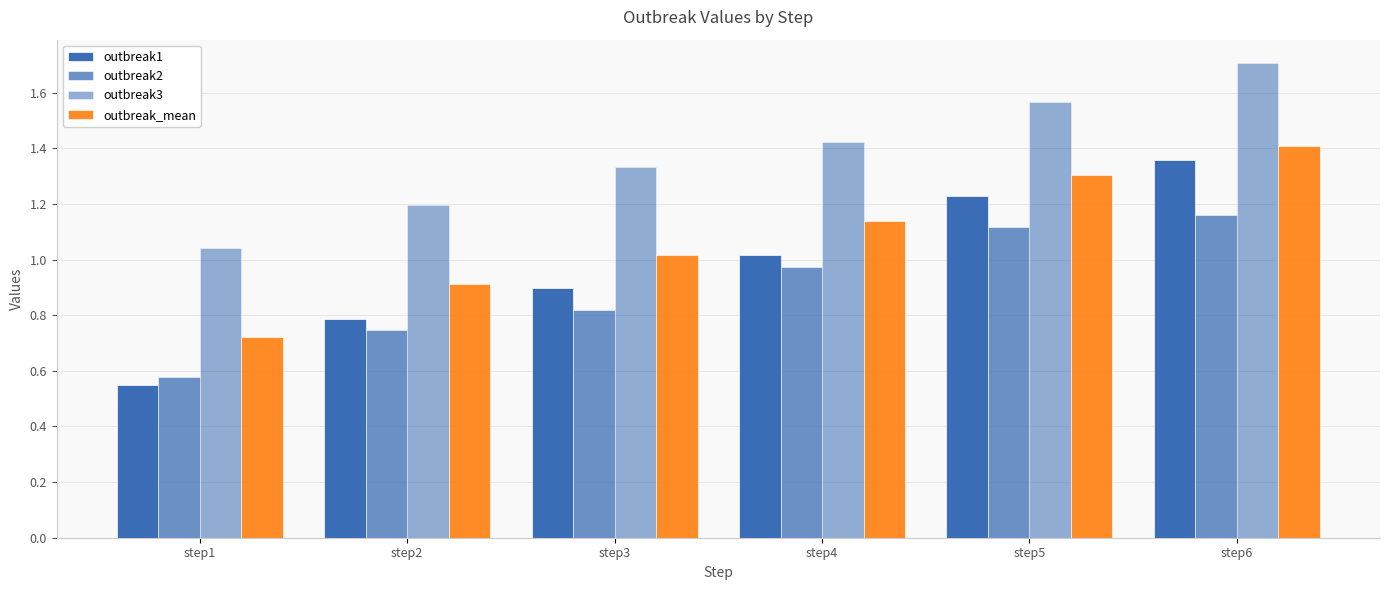

The outbreak3 series shows 1.6 at step5. True or false?

True